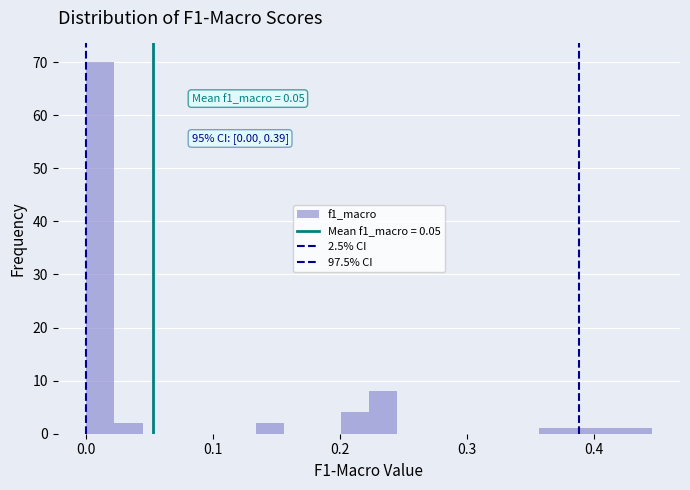

Around what value on the x-axis is the tallest bar? Give the approximate position of its centre, as read against the axis.

0.01